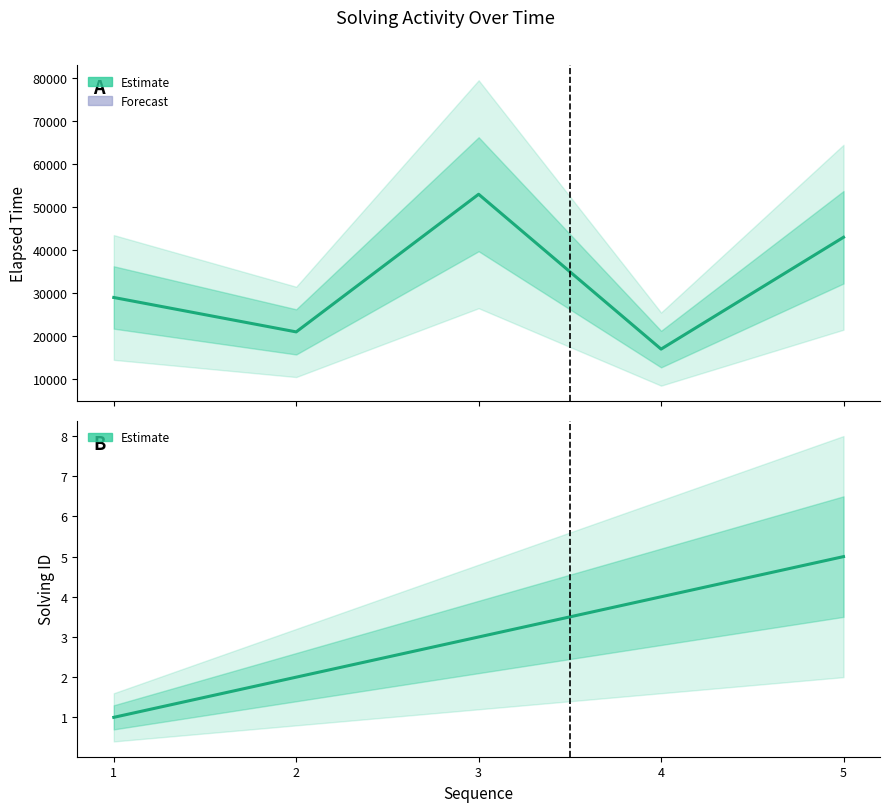

How many values in the solving_id series exceed 3?

2